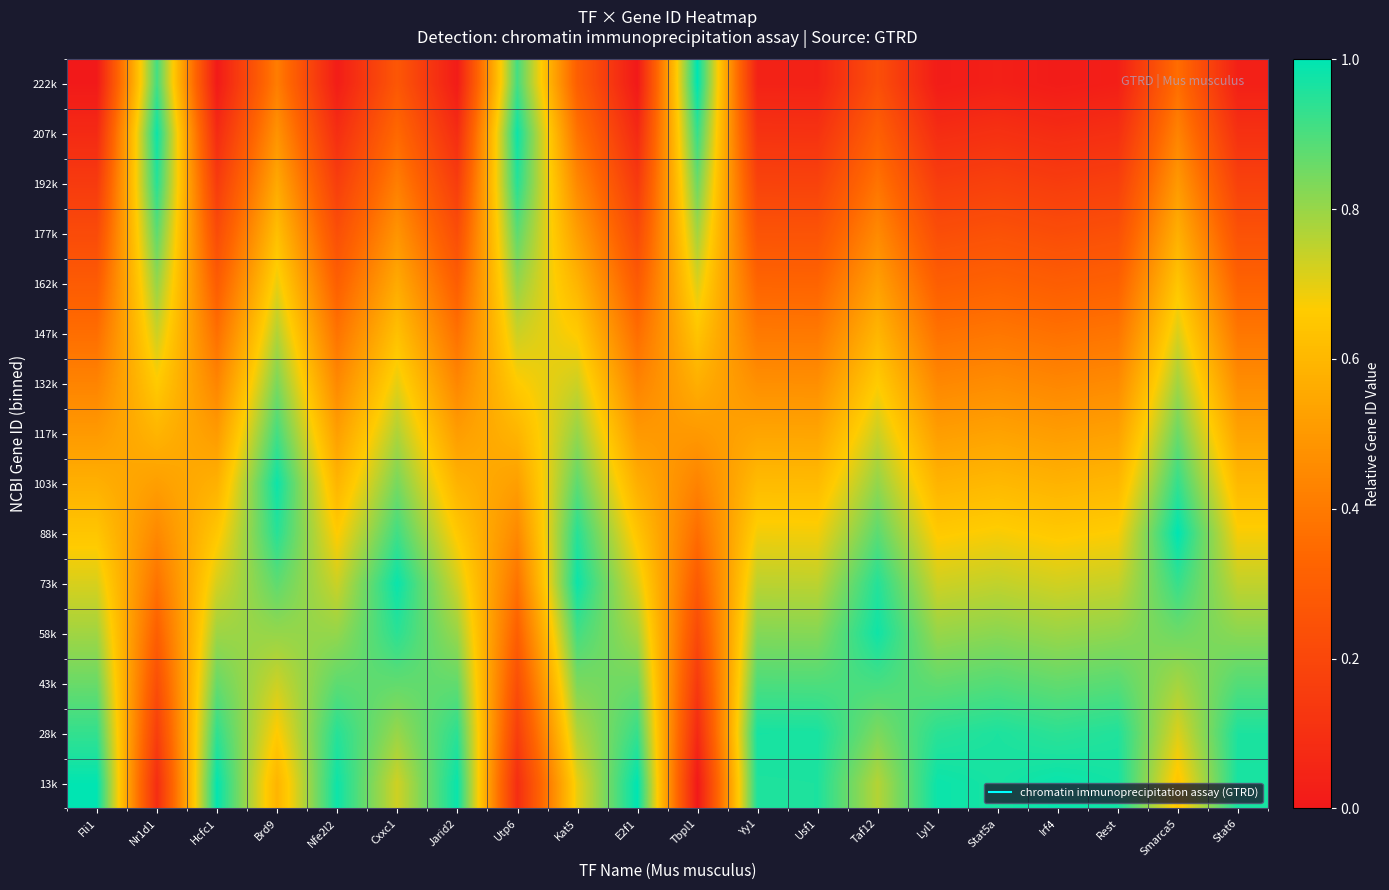

How many series are shown in this chart?

15